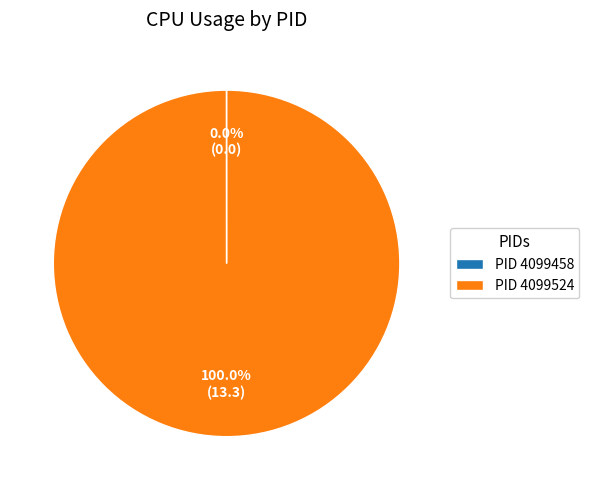

To the nearest percent, what is the difference between the largest and smallest slice percentages?

100%